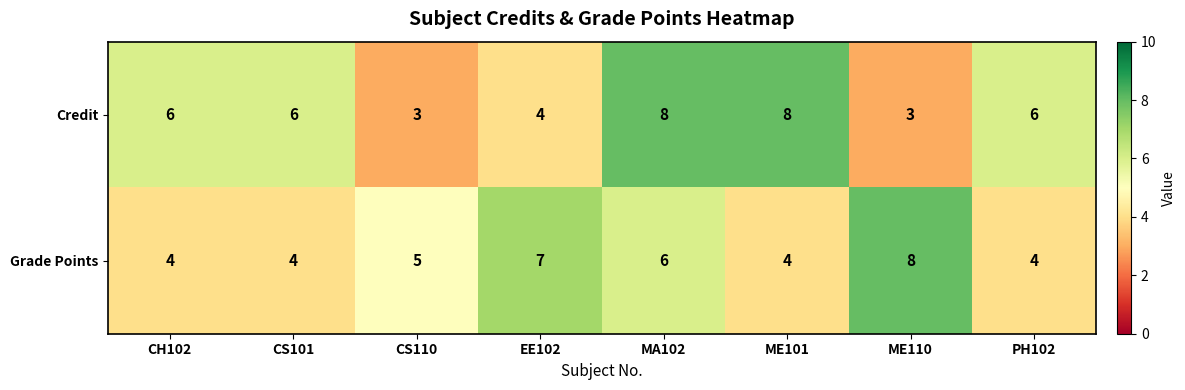

Reading right to left, list all the values displayed in this chart.

Credit: PH102=6	ME110=3	ME101=8	MA102=8	EE102=4	CS110=3	CS101=6	CH102=6
Grade Points: PH102=4	ME110=8	ME101=4	MA102=6	EE102=7	CS110=5	CS101=4	CH102=4